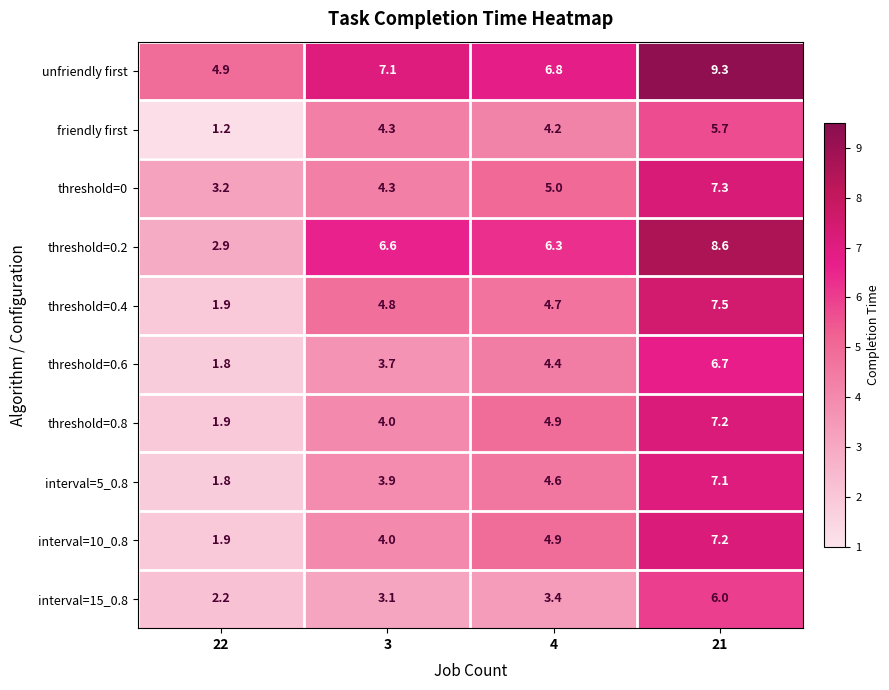

At which category is the sum across all series the highest?

21